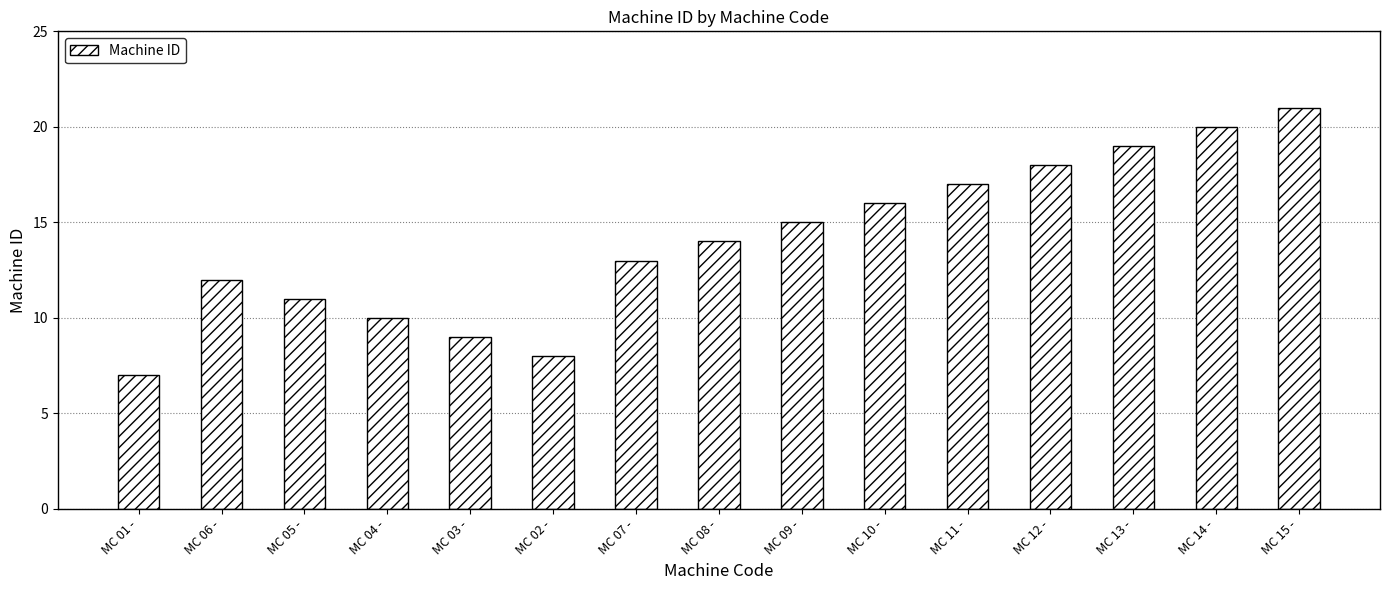

Is it true that the value at MC 09 - is 15?

True